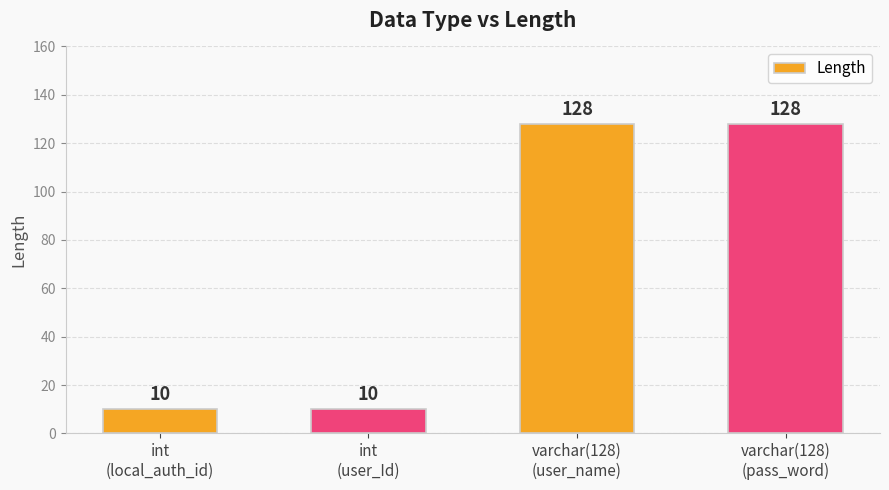

Read the value at int
(user_Id).

10